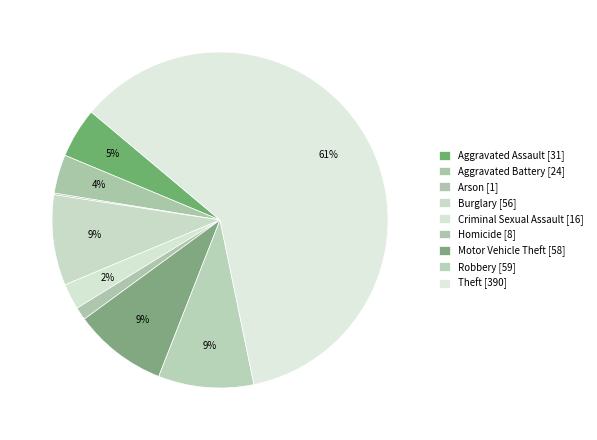

What is the ratio of the value at Robbery to the value at Arson?

59.0